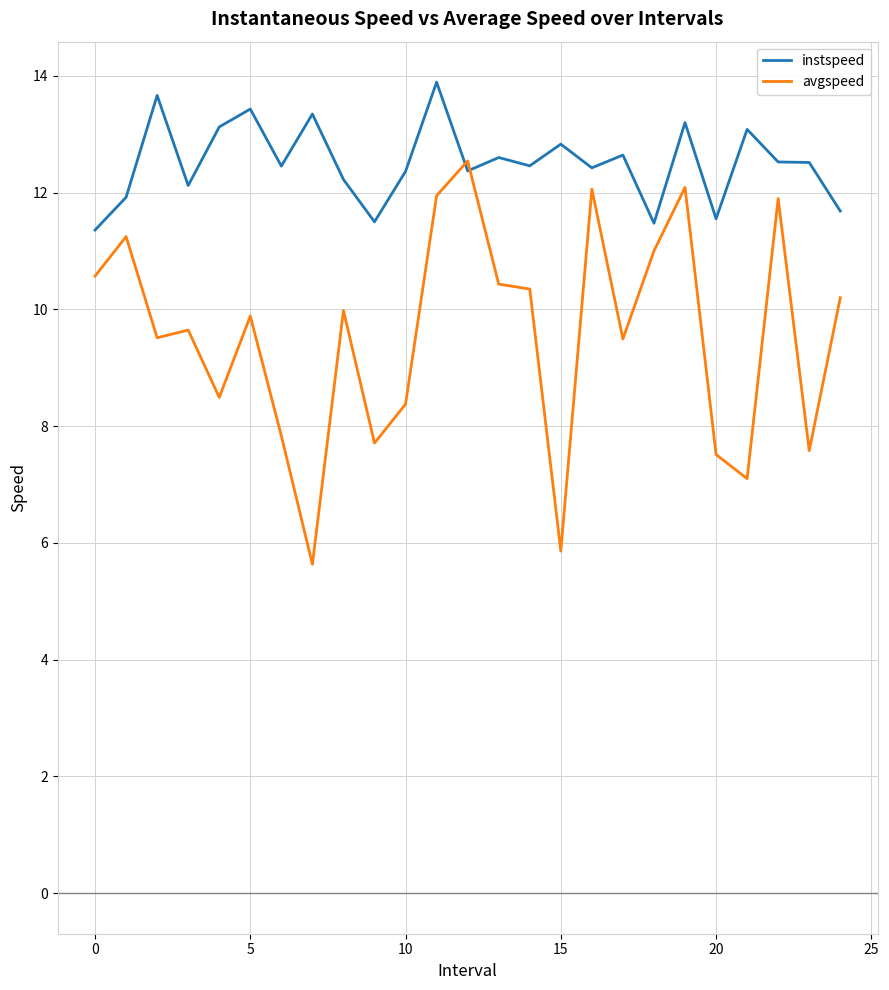

True or false: instspeed and avgspeed cross at least once.

True